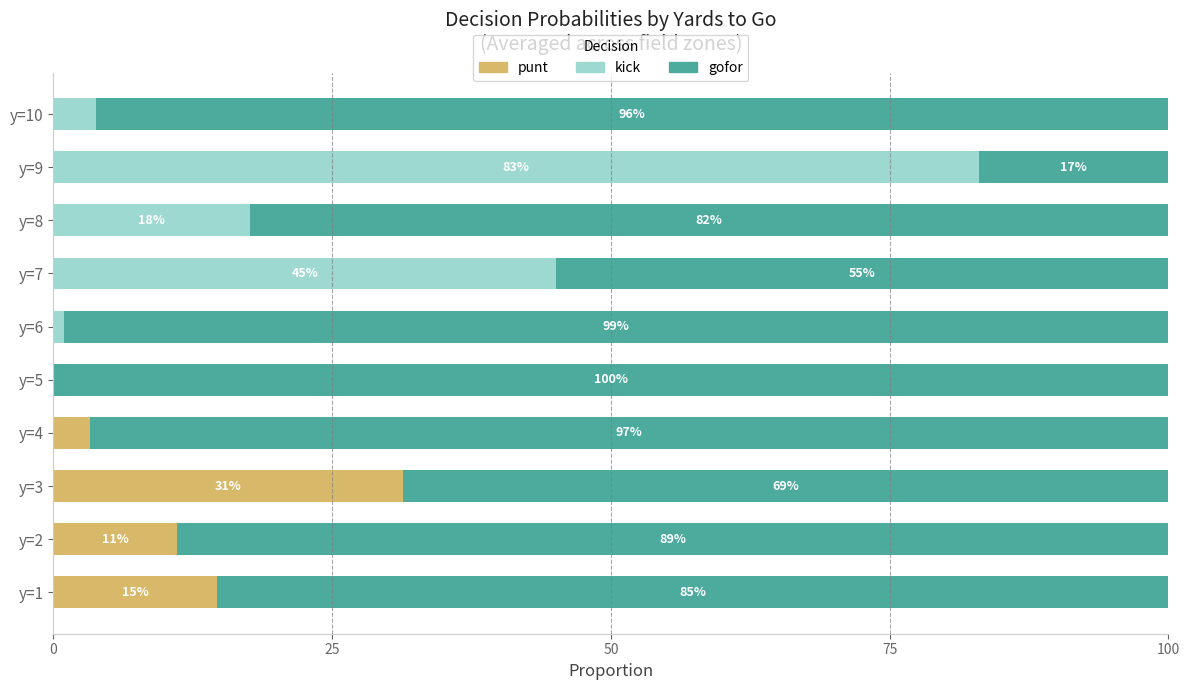

What are all the series names shown in the legend?

punt, kick, gofor